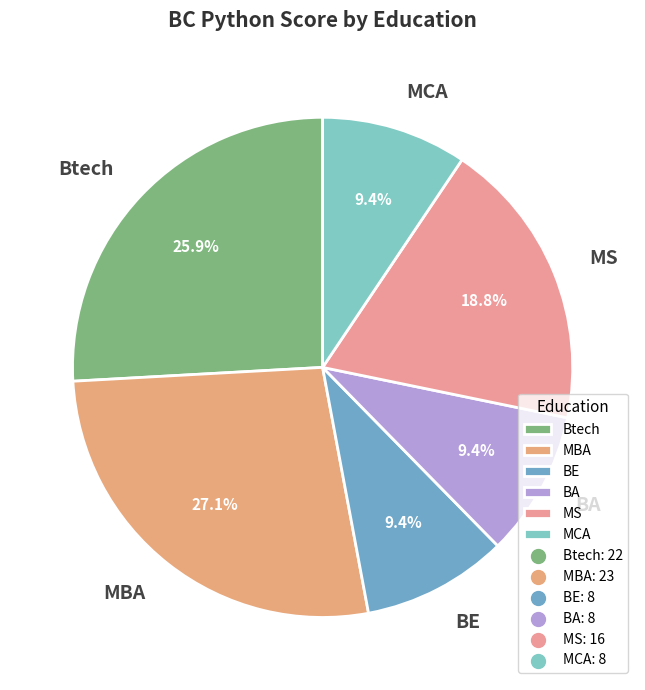

Is it true that MS is 5% of the pie?

False